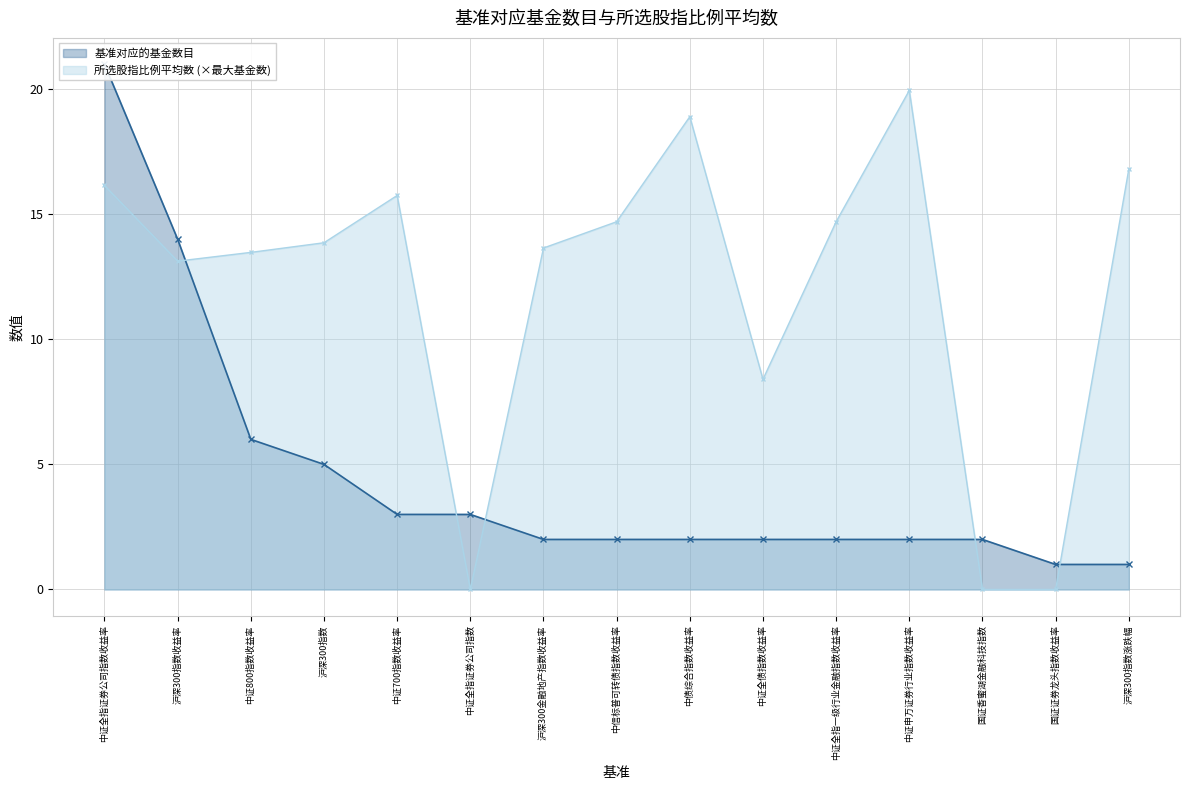

How many interior local peaks does the 所选股指比例平均数 series have?

3